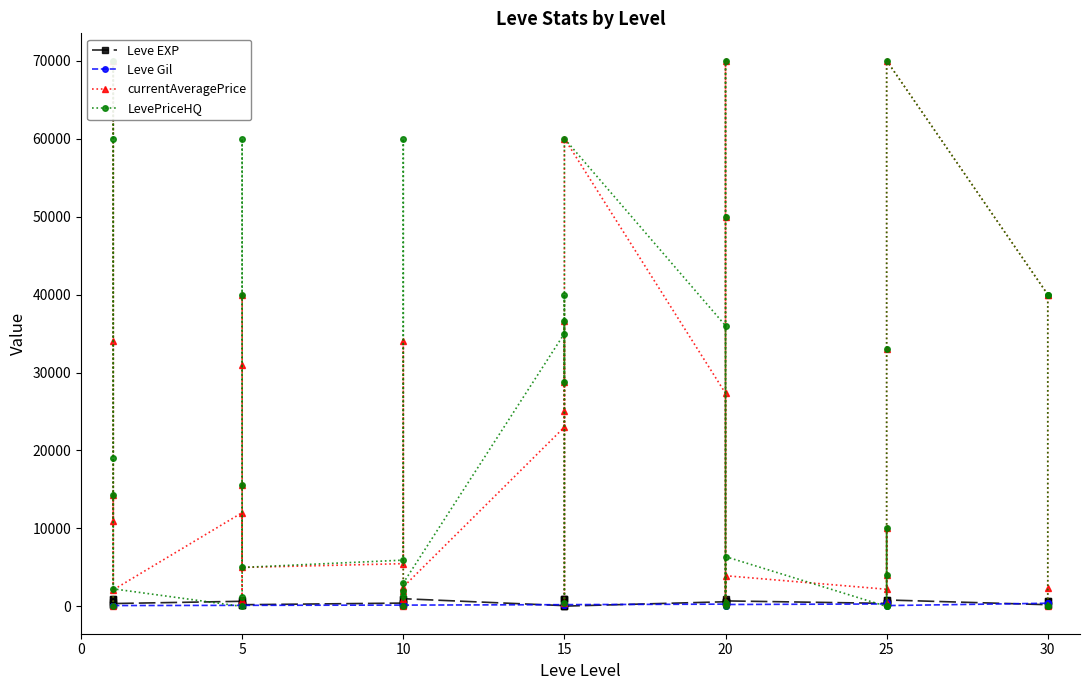

The Leve Gil series shows 189.5 at 5. True or false?

False